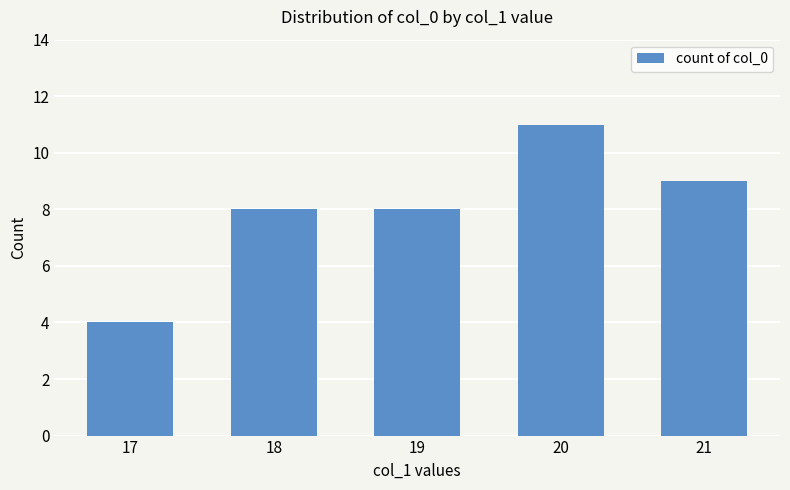

What is the sum of all values?

40